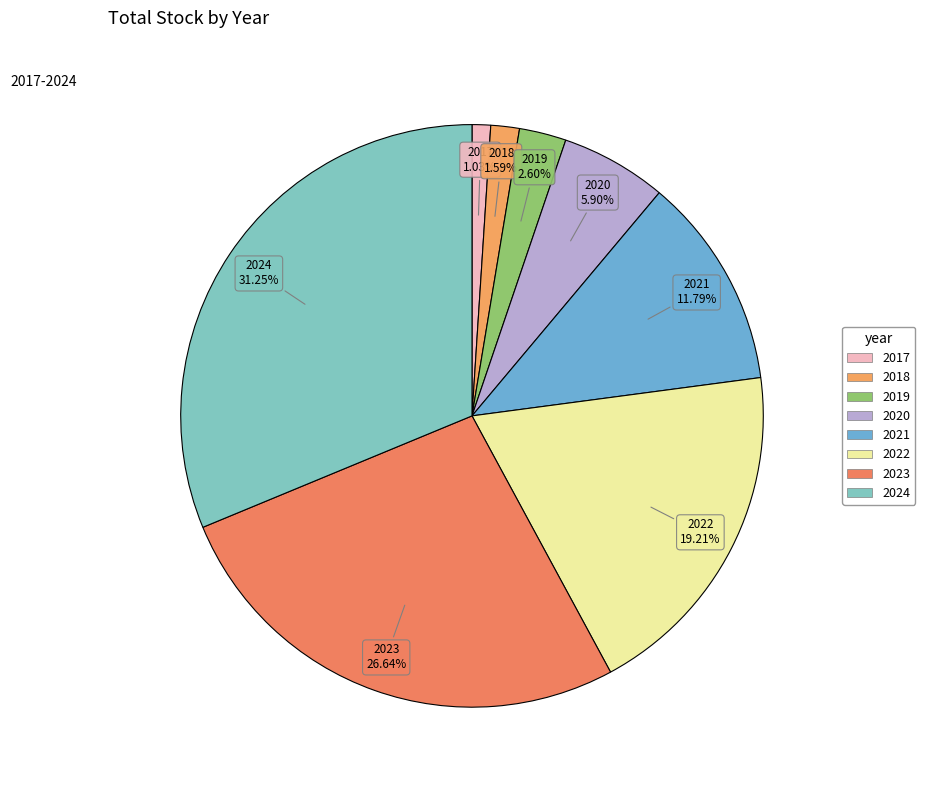

Count the number of slices in the pie.

8